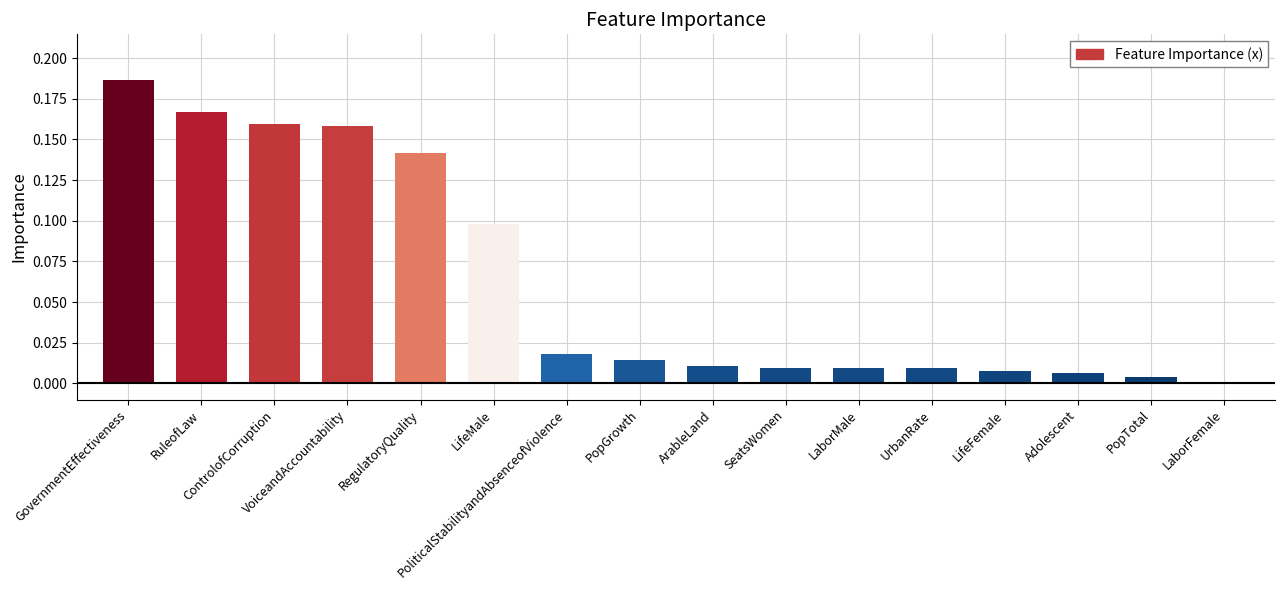

The chart shows a value of 0.0 at PopTotal. True or false?

False